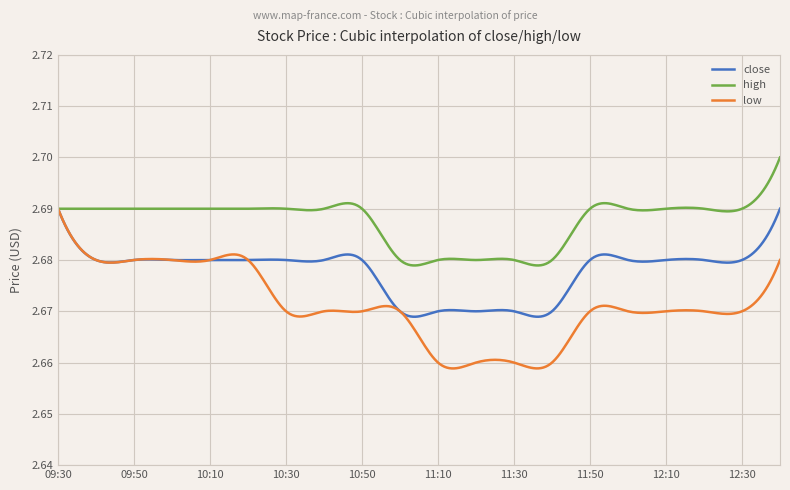

Which series has the largest range (max minus min)?

low